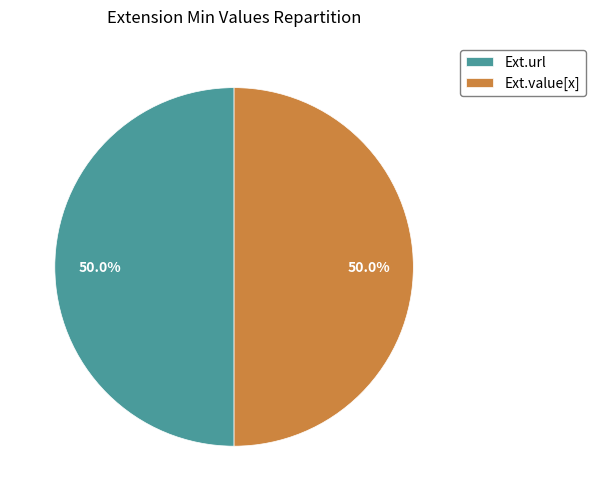

How many slices are in this pie chart?

2